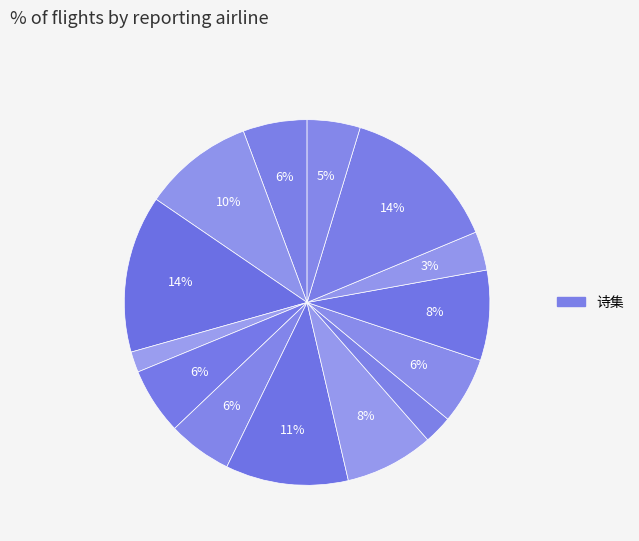

How many slices are in this pie chart?

14